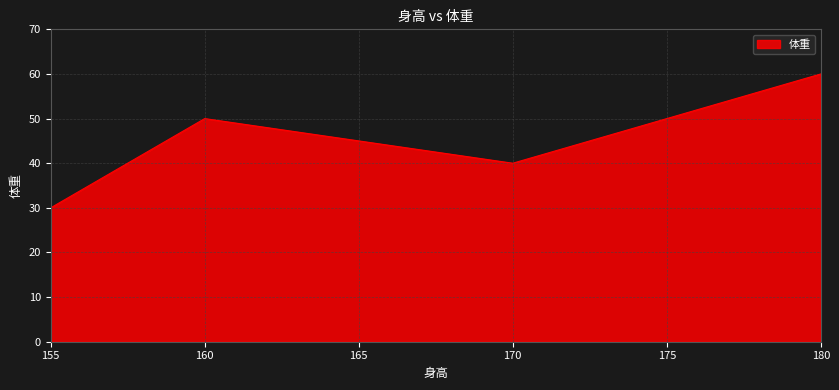

List the labels in order of value, smallest first.

155, 170, 160, 180